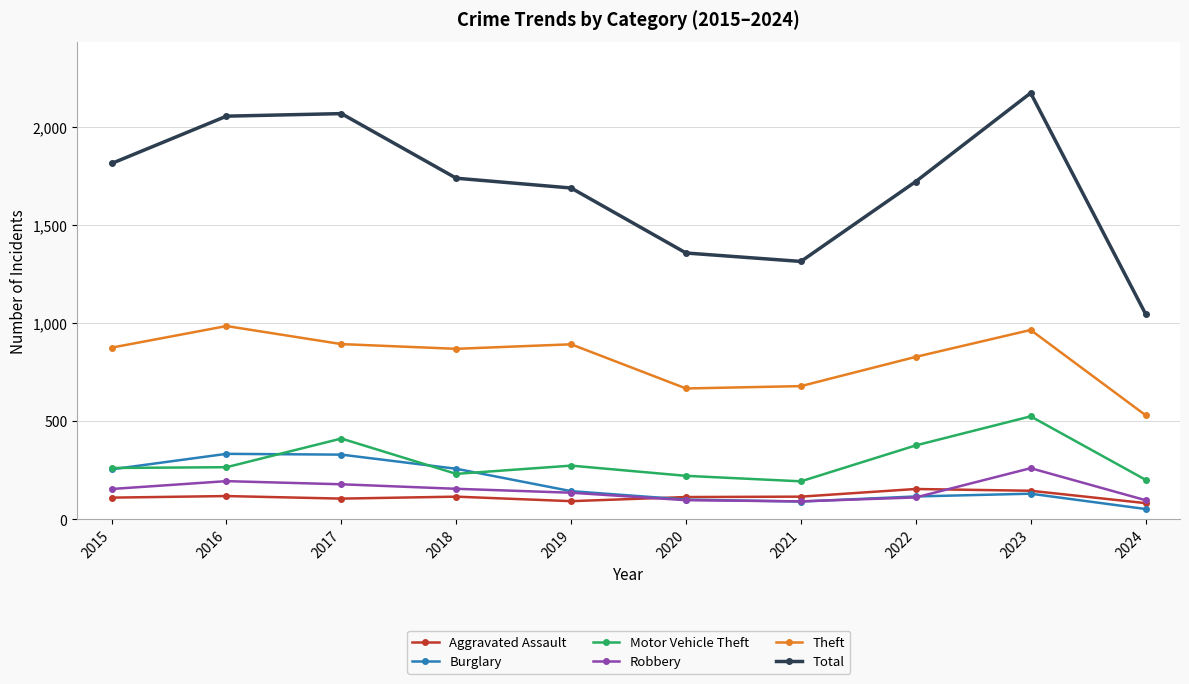

Which series has the largest range (max minus min)?

Total